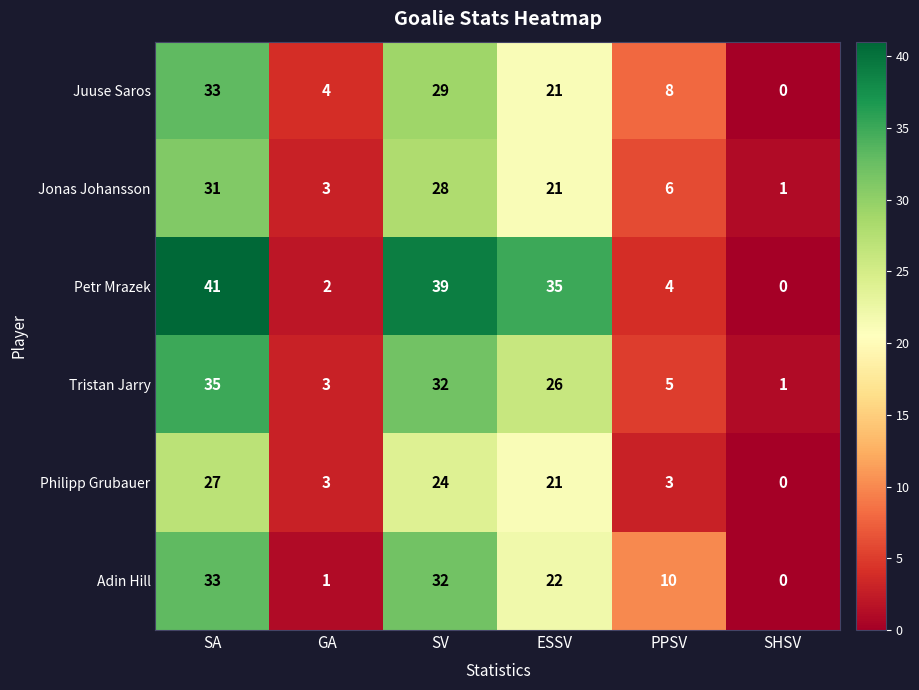

What is the total value across all series at ESSV?

146